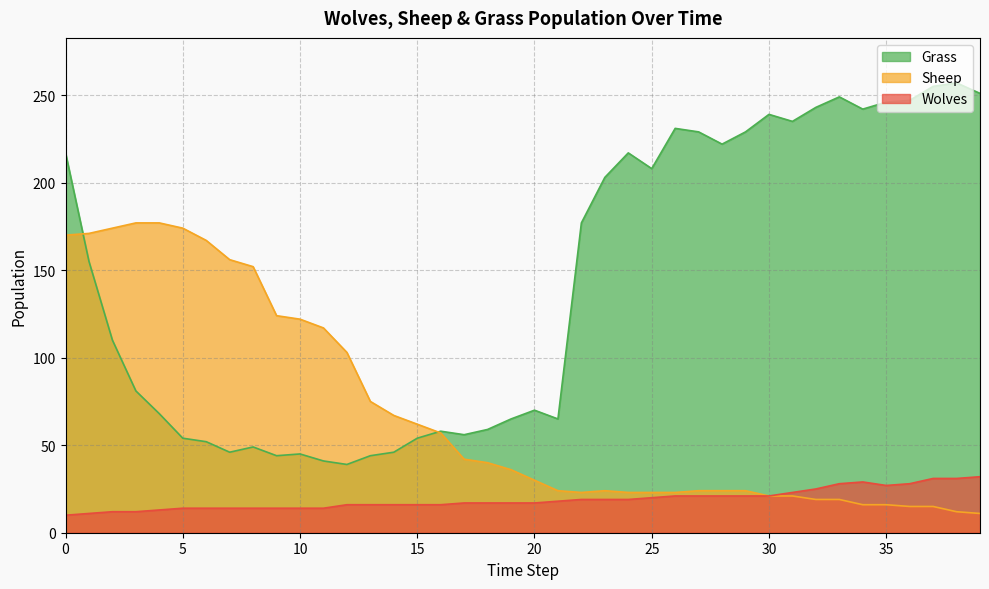

How many series are shown in this chart?

3